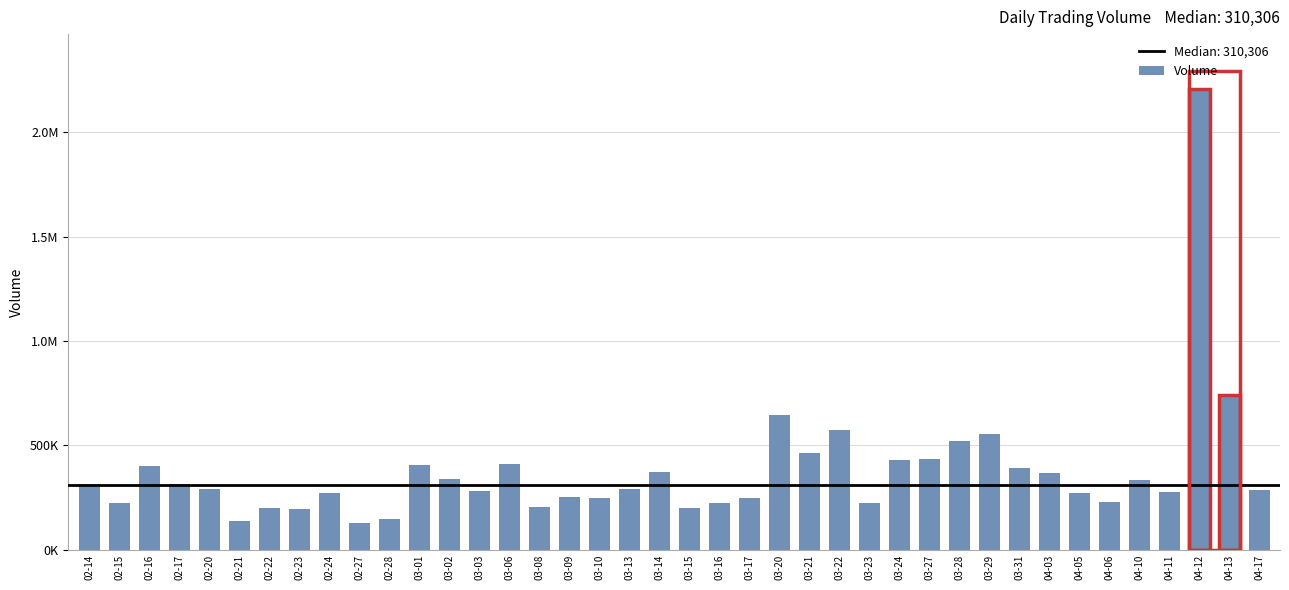

What is the greatest value displayed?

2206053